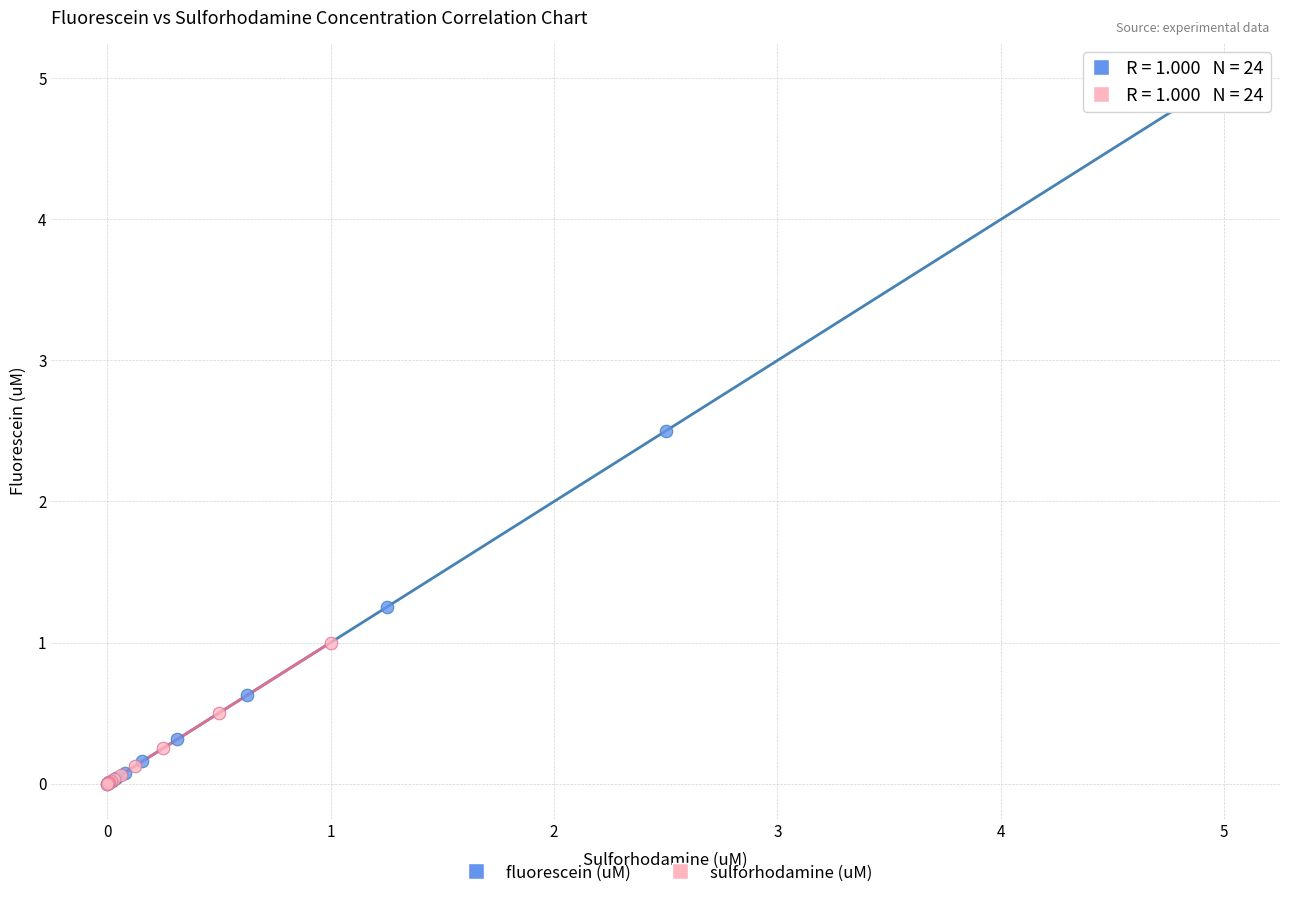

Which series has the largest Y range (max minus min)?

fluorescein (uM)